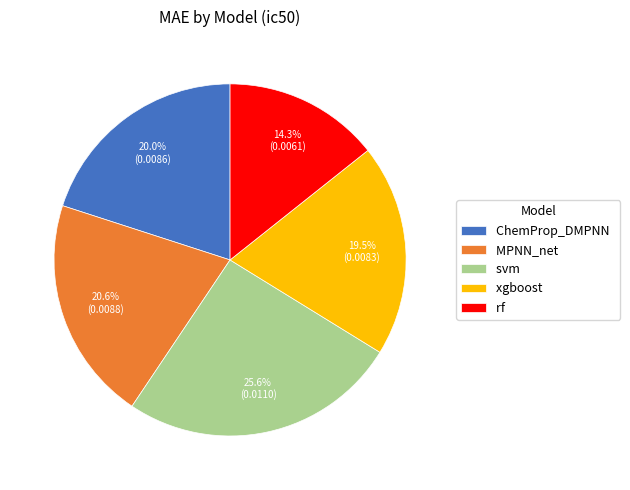

To the nearest percent, what is the difference between the svm and xgboost slice percentages?

6%